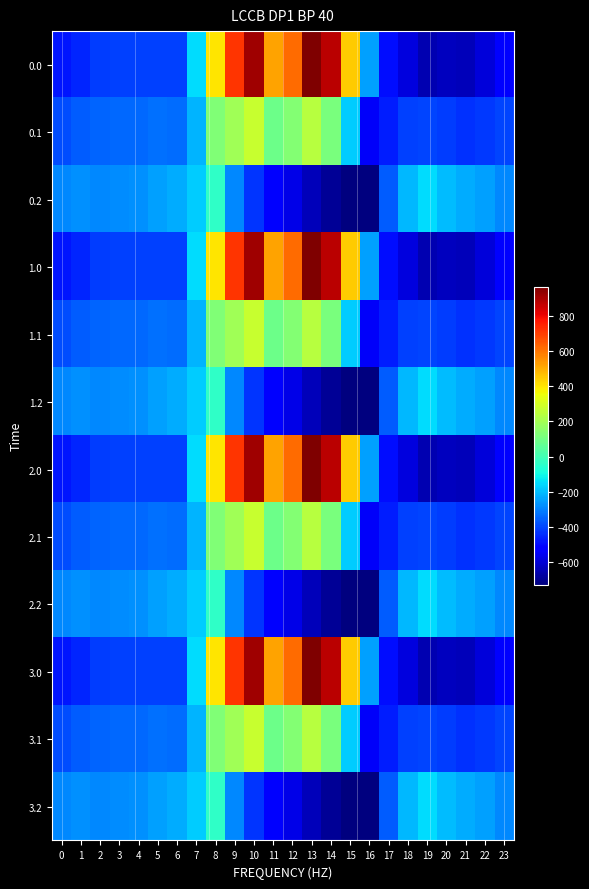

Reading right to left, extract all data points from this chart.

0.0: 23=-511.3	22=-592.3	21=-638.4	20=-629.9	19=-649.2	18=-586.7	17=-494.8	16=-250.9	15=443.0	14=870.3	13=962.7	12=619.4	11=516.0	10=916.2	9=716.9	8=395.3	7=-150.1	6=-408.0	5=-403.8	4=-404.9	3=-404.4	2=-410.3	1=-449.5	0=-482.0
0.1: 23=-399.4	22=-419.9	21=-432.4	20=-414.5	19=-400.2	18=-405.4	17=-466.6	16=-547.3	15=-173.1	14=113.7	13=241.5	12=134.6	11=87.0	10=274.1	9=191.1	8=125.2	7=-217.1	6=-332.2	5=-325.7	4=-339.6	3=-342.7	2=-347.9	1=-361.1	0=-384.6
0.2: 23=-287.5	22=-247.4	21=-226.4	20=-199.2	19=-151.0	18=-210.0	17=-362.4	16=-726.6	15=-725.8	14=-687.4	13=-640.4	12=-571.2	11=-520.6	10=-423.5	9=-288.5	8=-35.3	7=-176.6	6=-228.8	5=-245.0	4=-274.4	3=-281.0	2=-285.5	1=-272.7	0=-287.1
1.0: 23=-511.3	22=-592.3	21=-638.4	20=-629.9	19=-649.2	18=-586.7	17=-494.8	16=-250.9	15=443.0	14=870.3	13=962.7	12=619.4	11=516.0	10=916.2	9=716.9	8=395.3	7=-150.1	6=-408.0	5=-403.8	4=-404.9	3=-404.4	2=-410.3	1=-449.5	0=-482.0
1.1: 23=-399.4	22=-419.9	21=-432.4	20=-414.5	19=-400.2	18=-405.4	17=-466.6	16=-547.3	15=-173.1	14=113.7	13=241.5	12=134.6	11=87.0	10=274.1	9=191.1	8=125.2	7=-217.1	6=-332.2	5=-325.7	4=-339.6	3=-342.7	2=-347.9	1=-361.1	0=-384.6
1.2: 23=-287.5	22=-247.4	21=-226.4	20=-199.2	19=-151.0	18=-210.0	17=-362.4	16=-726.6	15=-725.8	14=-687.4	13=-640.4	12=-571.2	11=-520.6	10=-423.5	9=-288.5	8=-35.3	7=-176.6	6=-228.8	5=-245.0	4=-274.4	3=-281.0	2=-285.5	1=-272.7	0=-287.1
2.0: 23=-511.3	22=-592.3	21=-638.4	20=-629.9	19=-649.2	18=-586.7	17=-494.8	16=-250.9	15=443.0	14=870.3	13=962.7	12=619.4	11=516.0	10=916.2	9=716.9	8=395.3	7=-150.1	6=-408.0	5=-403.8	4=-404.9	3=-404.4	2=-410.3	1=-449.5	0=-482.0
2.1: 23=-399.4	22=-419.9	21=-432.4	20=-414.5	19=-400.2	18=-405.4	17=-466.6	16=-547.3	15=-173.1	14=113.7	13=241.5	12=134.6	11=87.0	10=274.1	9=191.1	8=125.2	7=-217.1	6=-332.2	5=-325.7	4=-339.6	3=-342.7	2=-347.9	1=-361.1	0=-384.6
2.2: 23=-287.5	22=-247.4	21=-226.4	20=-199.2	19=-151.0	18=-210.0	17=-362.4	16=-726.6	15=-725.8	14=-687.4	13=-640.4	12=-571.2	11=-520.6	10=-423.5	9=-288.5	8=-35.3	7=-176.6	6=-228.8	5=-245.0	4=-274.4	3=-281.0	2=-285.5	1=-272.7	0=-287.1
3.0: 23=-511.3	22=-592.3	21=-638.4	20=-629.9	19=-649.2	18=-586.7	17=-494.8	16=-250.9	15=443.0	14=870.3	13=962.7	12=619.4	11=516.0	10=916.2	9=716.9	8=395.3	7=-150.1	6=-408.0	5=-403.8	4=-404.9	3=-404.4	2=-410.3	1=-449.5	0=-482.0
3.1: 23=-399.4	22=-419.9	21=-432.4	20=-414.5	19=-400.2	18=-405.4	17=-466.6	16=-547.3	15=-173.1	14=113.7	13=241.5	12=134.6	11=87.0	10=274.1	9=191.1	8=125.2	7=-217.1	6=-332.2	5=-325.7	4=-339.6	3=-342.7	2=-347.9	1=-361.1	0=-384.6
3.2: 23=-287.5	22=-247.4	21=-226.4	20=-199.2	19=-151.0	18=-210.0	17=-362.4	16=-726.6	15=-725.8	14=-687.4	13=-640.4	12=-571.2	11=-520.6	10=-423.5	9=-288.5	8=-35.3	7=-176.6	6=-228.8	5=-245.0	4=-274.4	3=-281.0	2=-285.5	1=-272.7	0=-287.1